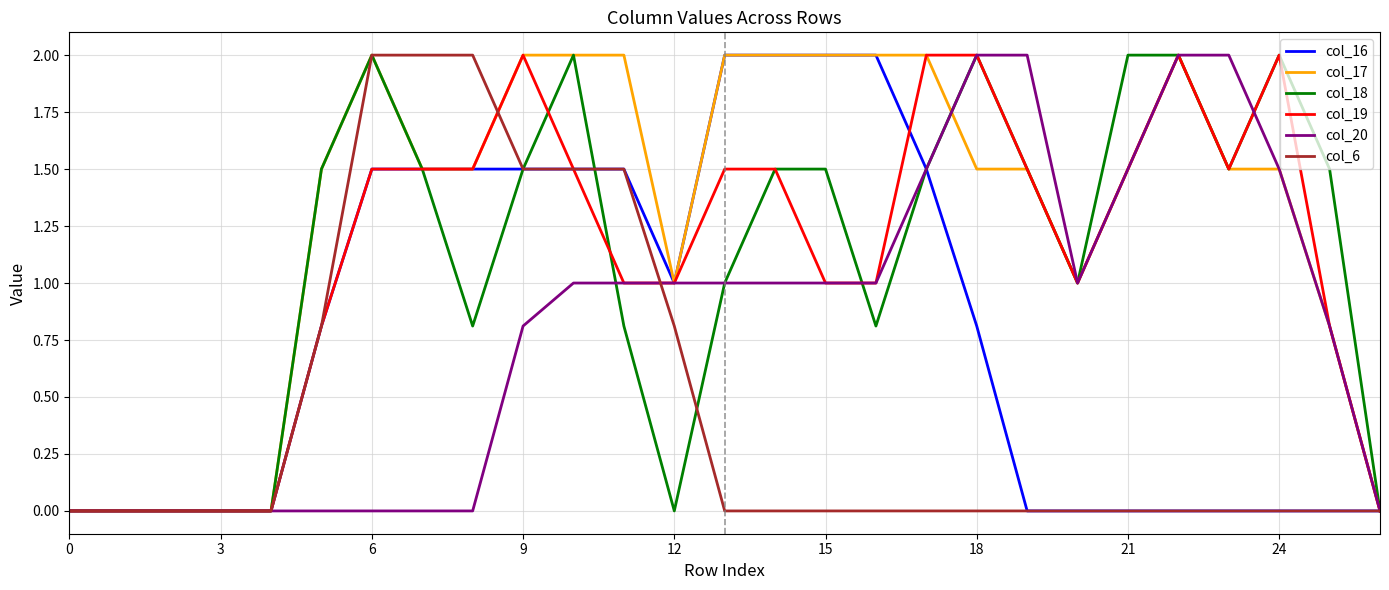

What is the greatest value displayed?

2.0